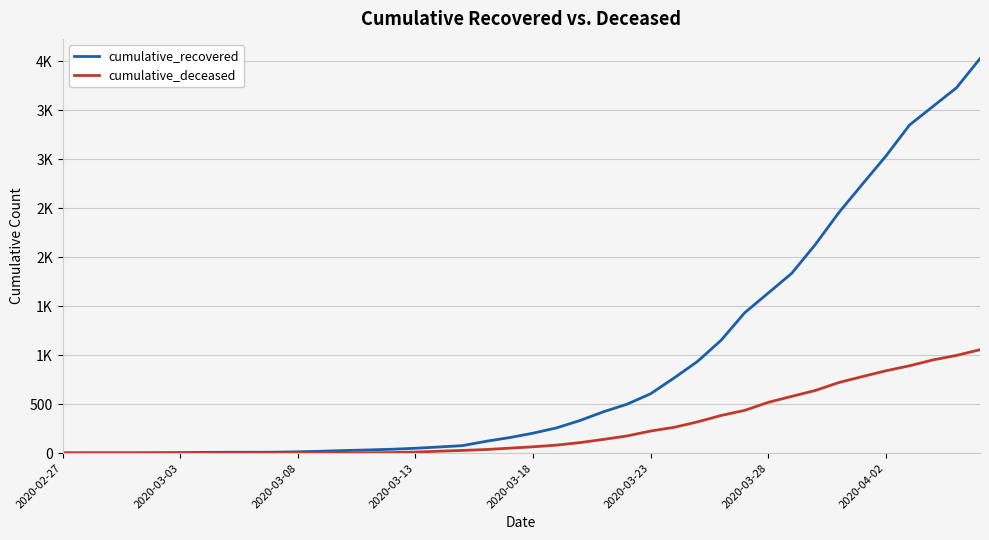

What are all the series names shown in the legend?

cumulative_recovered, cumulative_deceased